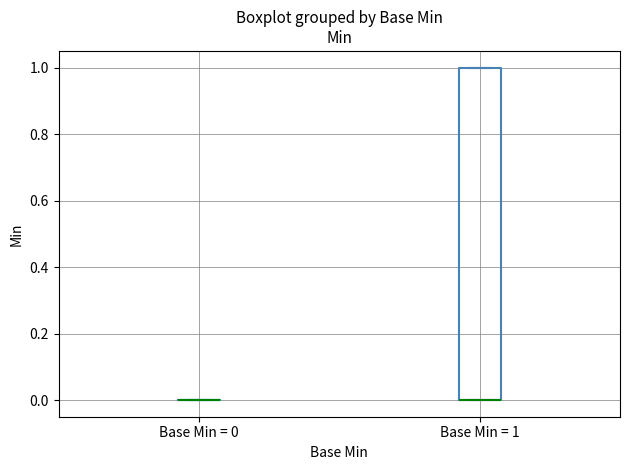

Reading left to right, read every box against the y-axis: the position of its median line, the range the box covers, and the ends of its whiskers. The values are not printed on the chart, so give them approximately, as read against the axis.

Base Min = 0: box collapsed to a line at 0, whiskers 0 to 0
Base Min = 1: median 0 (drawn on the box's lower edge), box 0 to 1, whiskers 0 to 1